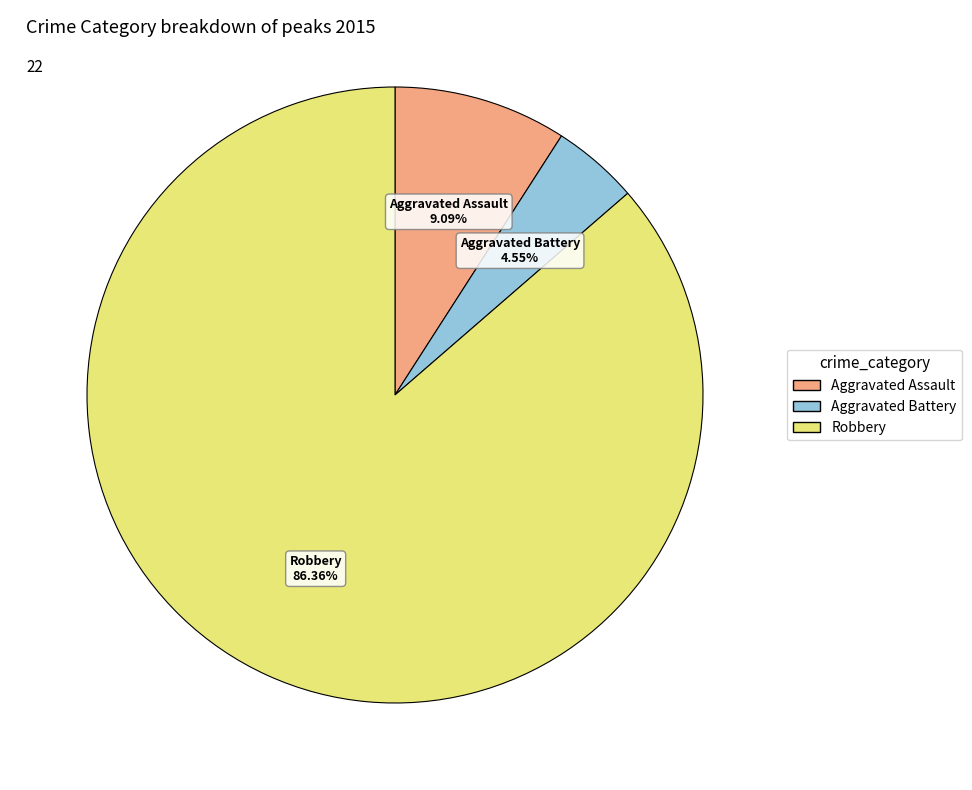

What is the largest slice in the pie chart?

Robbery